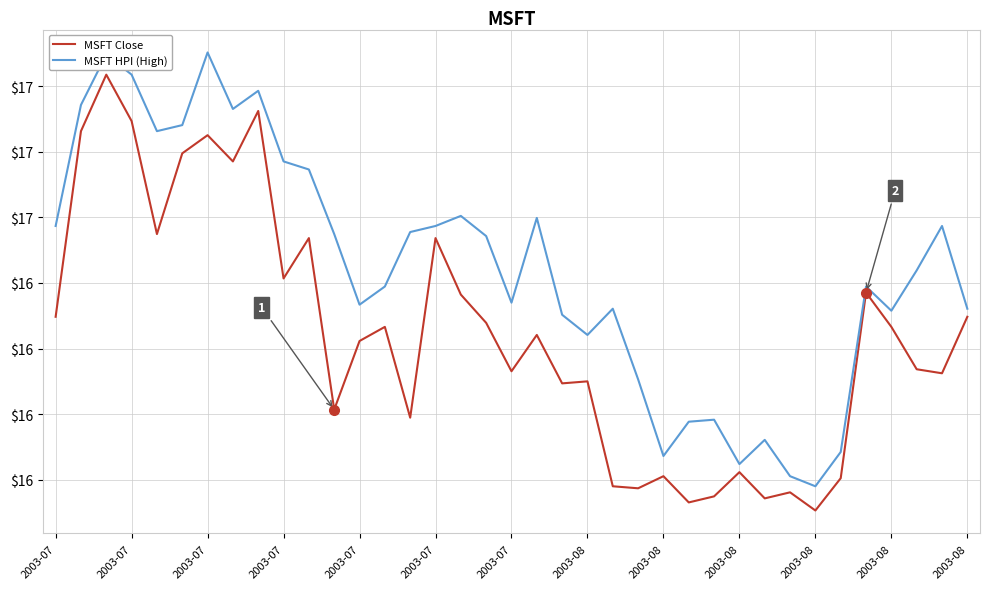

What are all the series names shown in the legend?

MSFT Close, MSFT HPI (High)